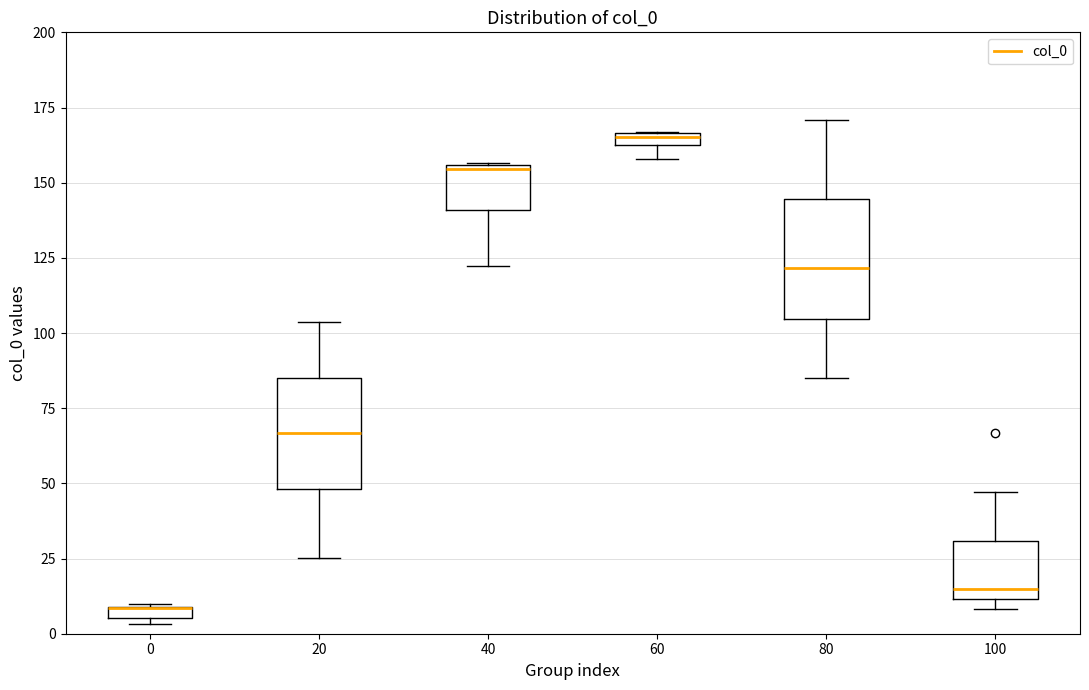

Where does the median line of the box at x = 100 sit on the y-axis? The values are not printed on the chart, so give them approximately, as read against the axis.

15